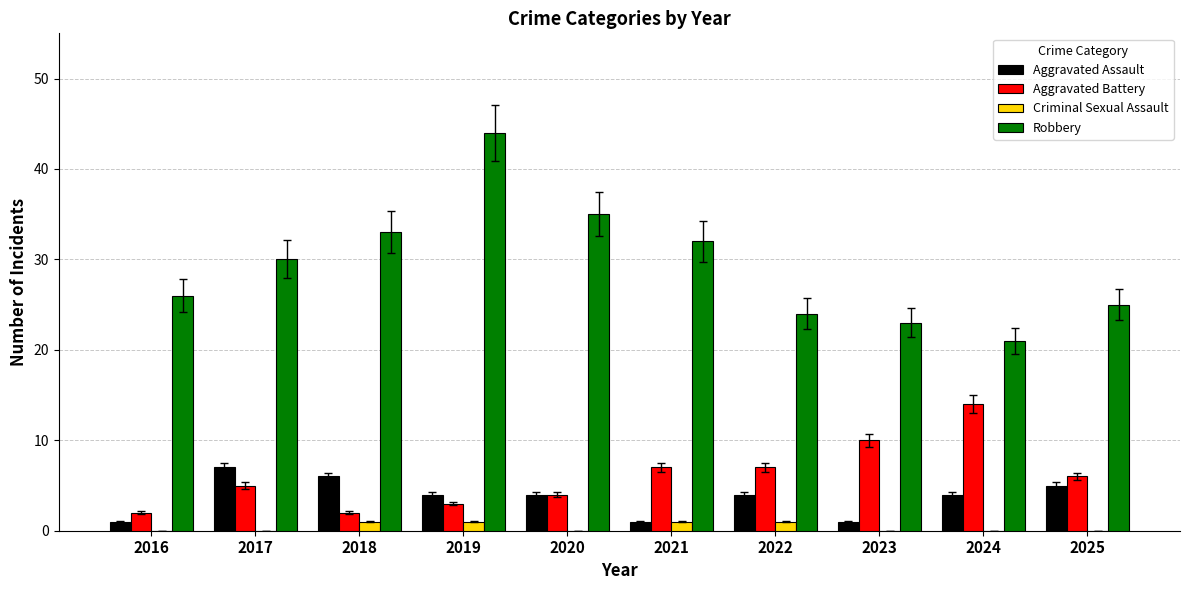

Which category has the highest value across all series?

2019